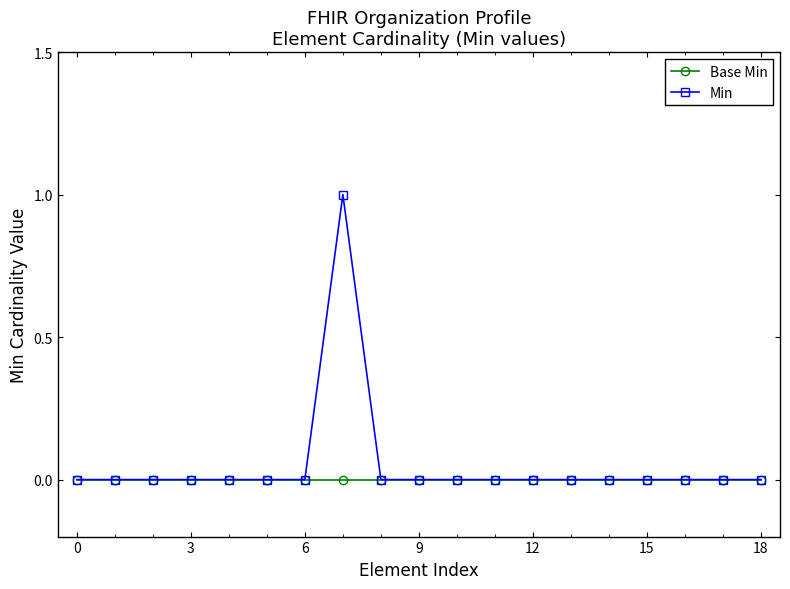

Which series has the largest range (max minus min)?

Min